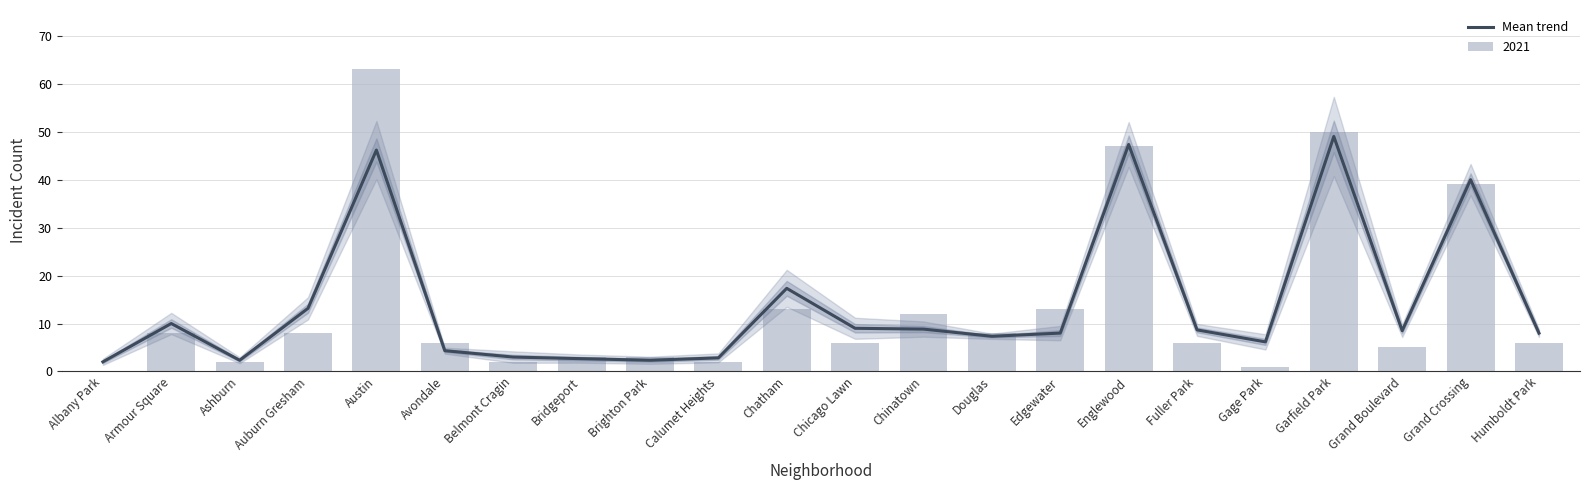

Does the chart contain any negative values?

No